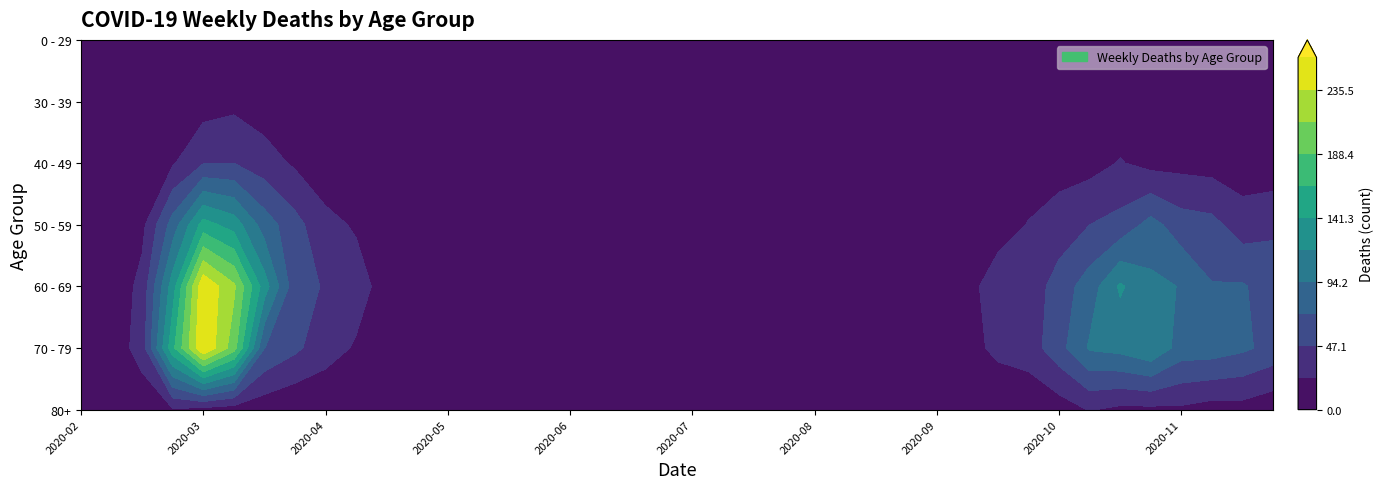

Reading right to left, extract all data points from this chart.

2020-02-24: 2020-04-06=0	2020-03-30=1	2020-03-23=1	2020-03-16=1	2020-03-09=1	2020-03-02=0	2020-02-24=0
2020-03-02: 2020-04-06=1	2020-03-30=7	2020-03-23=5	2020-03-16=3	2020-03-09=1	2020-03-02=1	2020-02-24=0
2020-03-09: 2020-04-06=6	2020-03-30=35	2020-03-23=31	2020-03-16=17	2020-03-09=9	2020-03-02=3	2020-02-24=2
2020-03-16: 2020-04-06=21	2020-03-30=158	2020-03-23=130	2020-03-16=81	2020-03-09=21	2020-03-02=12	2020-02-24=4
2020-03-23: 2020-04-06=15	2020-03-30=259	2020-03-23=255	2020-03-16=151	2020-03-09=46	2020-03-02=12	2020-02-24=8
2020-03-30: 2020-04-06=11	2020-03-30=199	2020-03-23=216	2020-03-16=131	2020-03-09=47	2020-03-02=17	2020-02-24=4
2020-04-06: 2020-04-06=8	2020-03-30=71	2020-03-23=129	2020-03-16=83	2020-03-09=34	2020-03-02=10	2020-02-24=6
2020-04-13: 2020-04-06=2	2020-03-30=52	2020-03-23=56	2020-03-16=55	2020-03-09=20	2020-03-02=9	2020-02-24=2
2020-04-20: 2020-04-06=5	2020-03-30=33	2020-03-23=45	2020-03-16=30	2020-03-09=9	2020-03-02=2	2020-02-24=1
2020-04-27: 2020-04-06=0	2020-03-30=21	2020-03-23=33	2020-03-16=21	2020-03-09=7	2020-03-02=2	2020-02-24=2
2020-05-04: 2020-04-06=3	2020-03-30=7	2020-03-23=14	2020-03-16=11	2020-03-09=6	2020-03-02=2	2020-02-24=3
2020-05-11: 2020-04-06=0	2020-03-30=7	2020-03-23=12	2020-03-16=11	2020-03-09=3	2020-03-02=0	2020-02-24=1
2020-05-18: 2020-04-06=3	2020-03-30=7	2020-03-23=3	2020-03-16=10	2020-03-09=0	2020-03-02=1	2020-02-24=0
2020-05-25: 2020-04-06=1	2020-03-30=2	2020-03-23=5	2020-03-16=7	2020-03-09=1	2020-03-02=0	2020-02-24=0
2020-06-01: 2020-04-06=2	2020-03-30=6	2020-03-23=6	2020-03-16=5	2020-03-09=3	2020-03-02=2	2020-02-24=0
2020-06-08: 2020-04-06=0	2020-03-30=3	2020-03-23=3	2020-03-16=2	2020-03-09=2	2020-03-02=0	2020-02-24=0
2020-06-15: 2020-04-06=1	2020-03-30=1	2020-03-23=1	2020-03-16=2	2020-03-09=1	2020-03-02=0	2020-02-24=0
2020-06-22: 2020-04-06=0	2020-03-30=1	2020-03-23=0	2020-03-16=2	2020-03-09=1	2020-03-02=0	2020-02-24=1
2020-06-29: 2020-04-06=0	2020-03-30=0	2020-03-23=0	2020-03-16=3	2020-03-09=2	2020-03-02=0	2020-02-24=0
2020-07-06: 2020-04-06=0	2020-03-30=0	2020-03-23=3	2020-03-16=1	2020-03-09=1	2020-03-02=1	2020-02-24=0
2020-07-13: 2020-04-06=0	2020-03-30=3	2020-03-23=0	2020-03-16=0	2020-03-09=0	2020-03-02=0	2020-02-24=0
2020-07-20: 2020-04-06=1	2020-03-30=1	2020-03-23=2	2020-03-16=1	2020-03-09=1	2020-03-02=2	2020-02-24=1
2020-07-27: 2020-04-06=3	2020-03-30=3	2020-03-23=3	2020-03-16=3	2020-03-09=2	2020-03-02=0	2020-02-24=0
2020-08-03: 2020-04-06=1	2020-03-30=1	2020-03-23=8	2020-03-16=4	2020-03-09=3	2020-03-02=0	2020-02-24=1
2020-08-10: 2020-04-06=1	2020-03-30=4	2020-03-23=12	2020-03-16=4	2020-03-09=2	2020-03-02=2	2020-02-24=1
2020-08-17: 2020-04-06=3	2020-03-30=5	2020-03-23=9	2020-03-16=7	2020-03-09=2	2020-03-02=2	2020-02-24=0
2020-08-24: 2020-04-06=2	2020-03-30=4	2020-03-23=3	2020-03-16=4	2020-03-09=2	2020-03-02=0	2020-02-24=0
2020-08-31: 2020-04-06=0	2020-03-30=6	2020-03-23=1	2020-03-16=7	2020-03-09=3	2020-03-02=0	2020-02-24=0
2020-09-07: 2020-04-06=0	2020-03-30=14	2020-03-23=7	2020-03-16=4	2020-03-09=5	2020-03-02=1	2020-02-24=0
2020-09-14: 2020-04-06=4	2020-03-30=14	2020-03-23=20	2020-03-16=7	2020-03-09=7	2020-03-02=1	2020-02-24=1
2020-09-21: 2020-04-06=1	2020-03-30=30	2020-03-23=29	2020-03-16=19	2020-03-09=7	2020-03-02=4	2020-02-24=5
2020-09-28: 2020-04-06=5	2020-03-30=35	2020-03-23=32	2020-03-16=24	2020-03-09=18	2020-03-02=5	2020-02-24=0
2020-10-05: 2020-04-06=11	2020-03-30=62	2020-03-23=58	2020-03-16=33	2020-03-09=15	2020-03-02=7	2020-02-24=1
2020-10-12: 2020-04-06=25	2020-03-30=97	2020-03-23=82	2020-03-16=47	2020-03-09=15	2020-03-02=5	2020-02-24=3
2020-10-19: 2020-04-06=18	2020-03-30=102	2020-03-23=121	2020-03-16=55	2020-03-09=25	2020-03-02=8	2020-02-24=5
2020-10-26: 2020-04-06=18	2020-03-30=115	2020-03-23=100	2020-03-16=79	2020-03-09=16	2020-03-02=6	2020-02-24=5
2020-11-02: 2020-04-06=19	2020-03-30=84	2020-03-23=93	2020-03-16=58	2020-03-09=16	2020-03-02=7	2020-02-24=5
2020-11-09: 2020-04-06=13	2020-03-30=83	2020-03-23=72	2020-03-16=54	2020-03-09=14	2020-03-02=5	2020-02-24=1
2020-11-16: 2020-04-06=14	2020-03-30=75	2020-03-23=73	2020-03-16=35	2020-03-09=10	2020-03-02=2	2020-02-24=0
2020-11-23: 2020-04-06=6	2020-03-30=63	2020-03-23=59	2020-03-16=43	2020-03-09=7	2020-03-02=7	2020-02-24=2